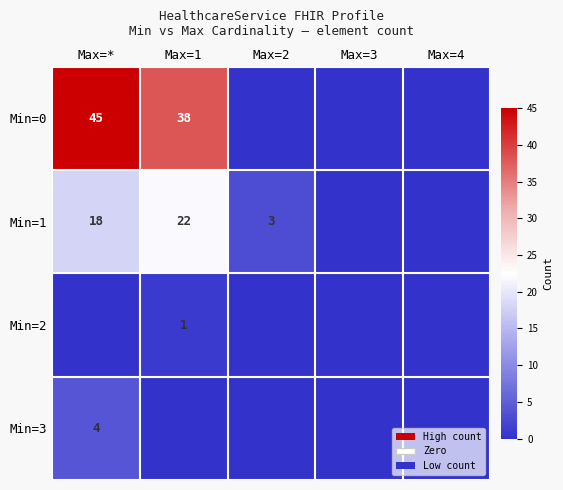

Is it true that Min=1 equals 22 at Max=1?

True